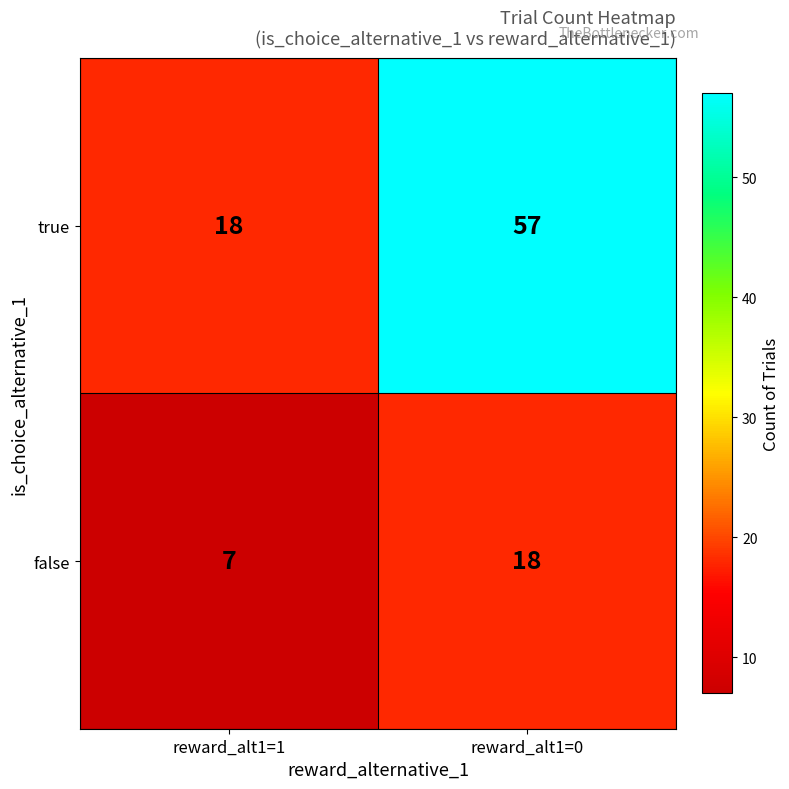

Which series changed the most between reward_alt1=1 and reward_alt1=0?

true